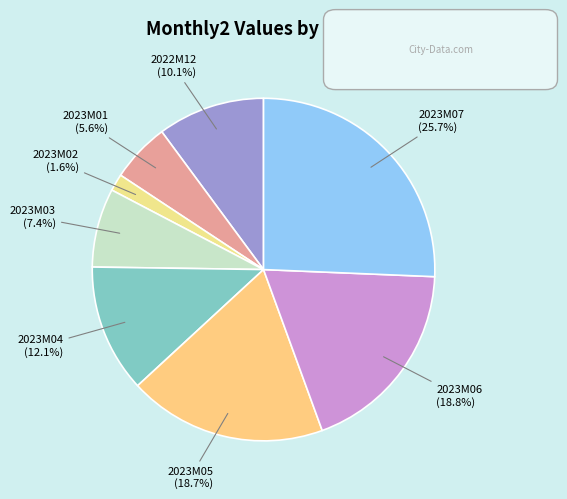

Count the number of slices in the pie.

8